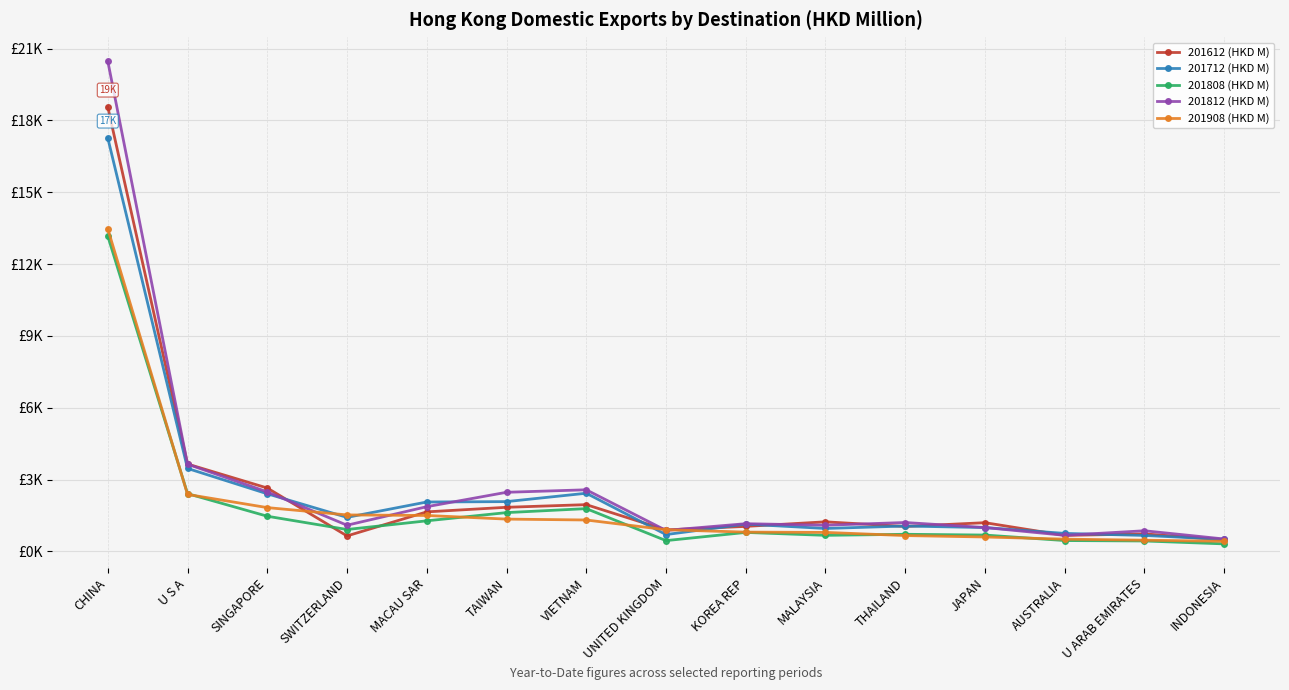

What are all the series names shown in the legend?

201612 (HKD M), 201712 (HKD M), 201808 (HKD M), 201812 (HKD M), 201908 (HKD M)